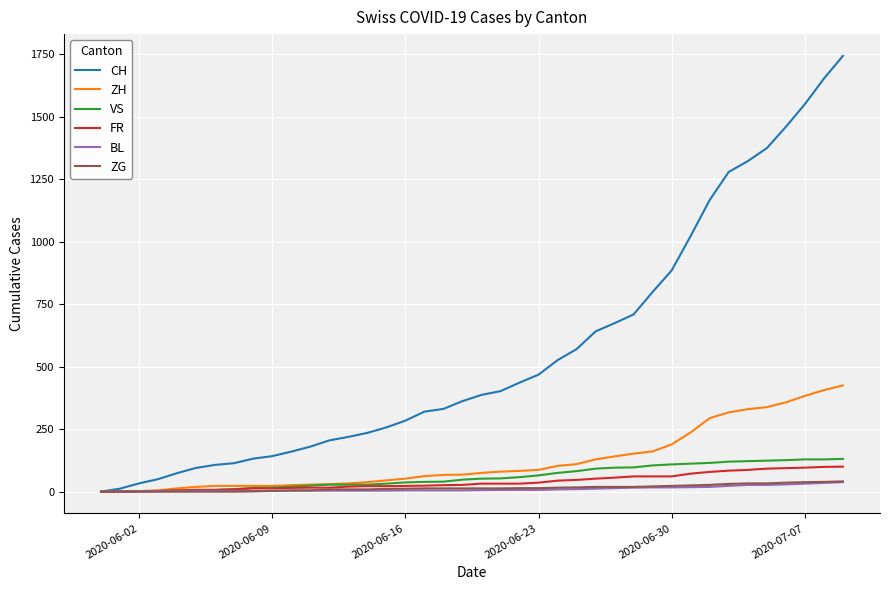

Which series has the widest spread of values?

CH